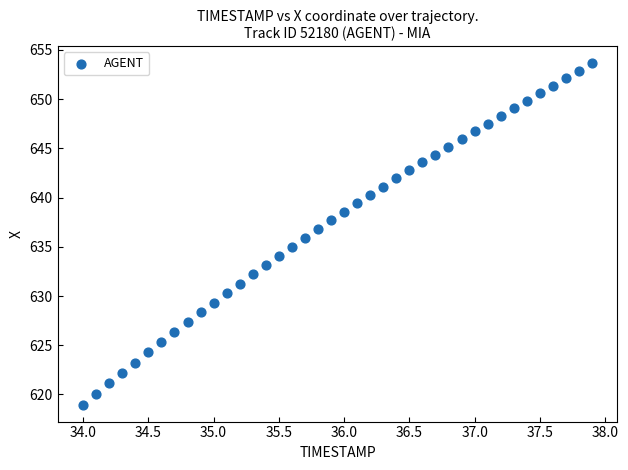

What is the range of Y values (max minus min)?

34.7